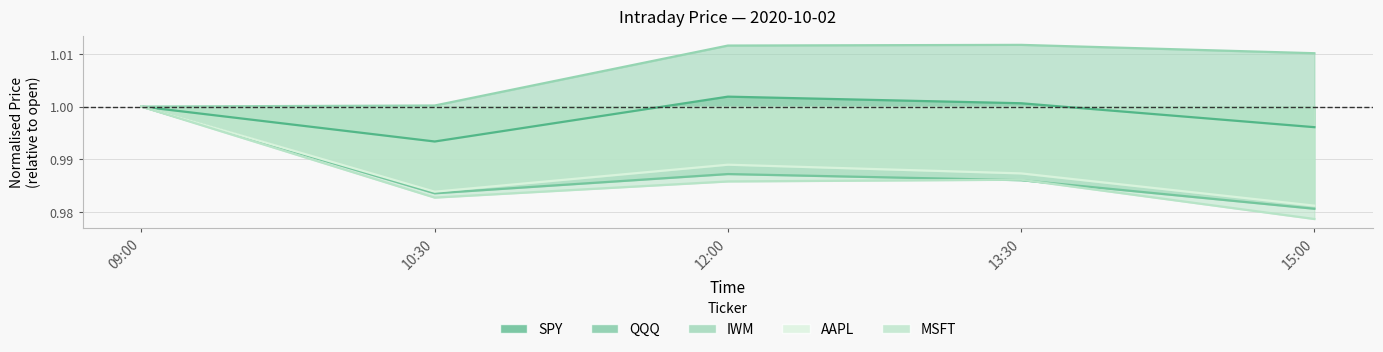

What is the sum of all QQQ values?

4.9